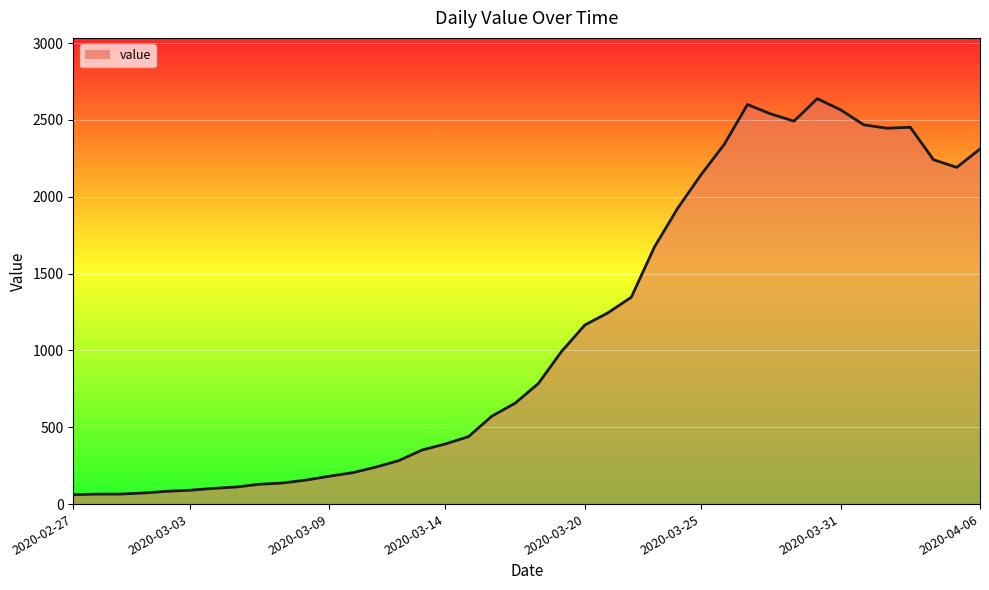

How many data points are less than 784?

20